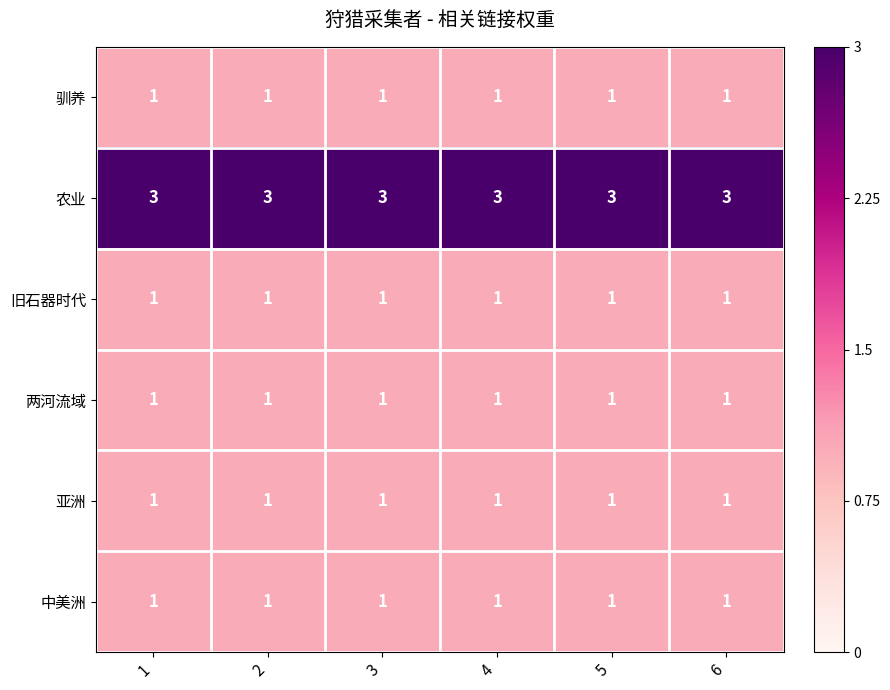

What is the approximate value of 农业 at 1?

3